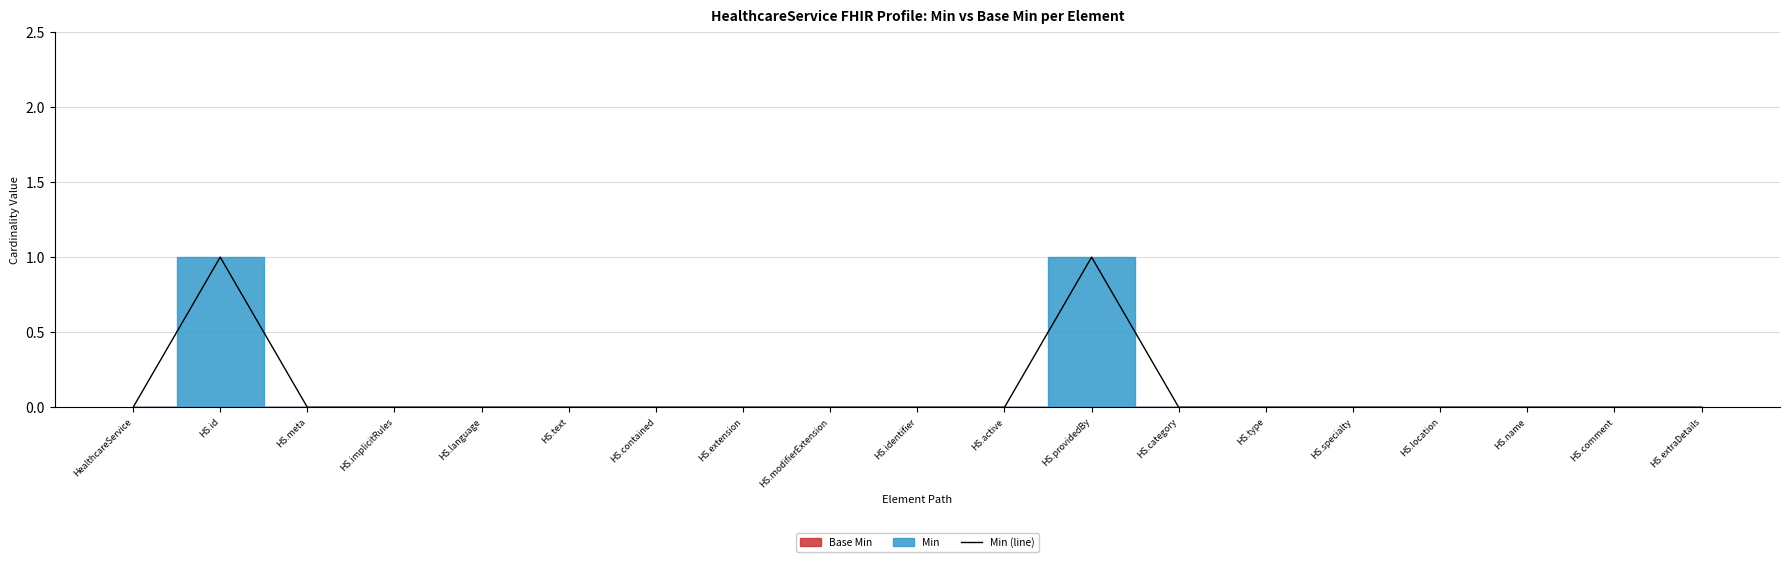

Count the values in the range 0 to 1.

19